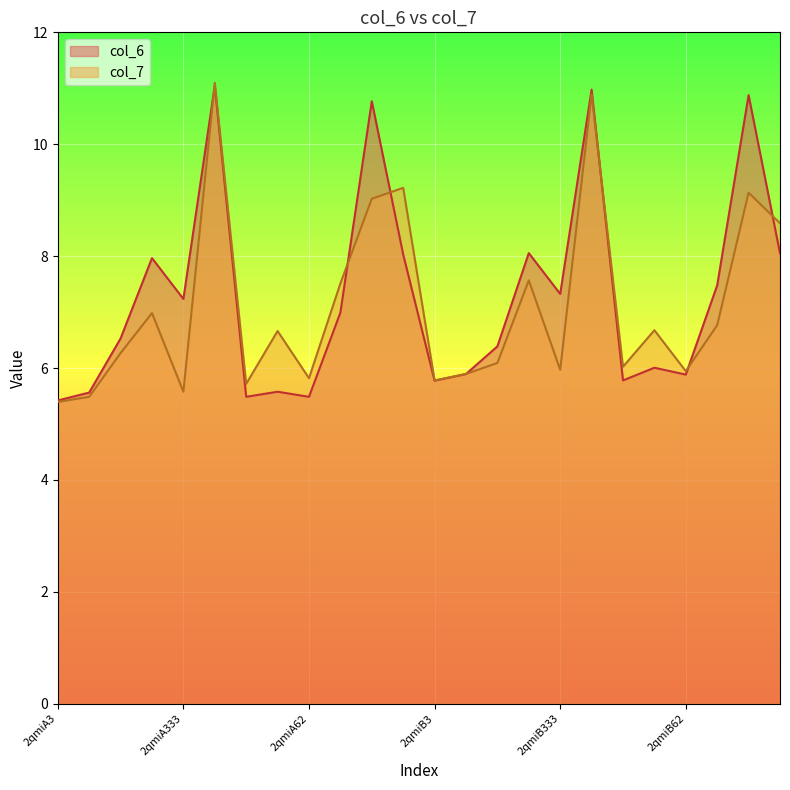

Which series has the largest range (max minus min)?

col_7